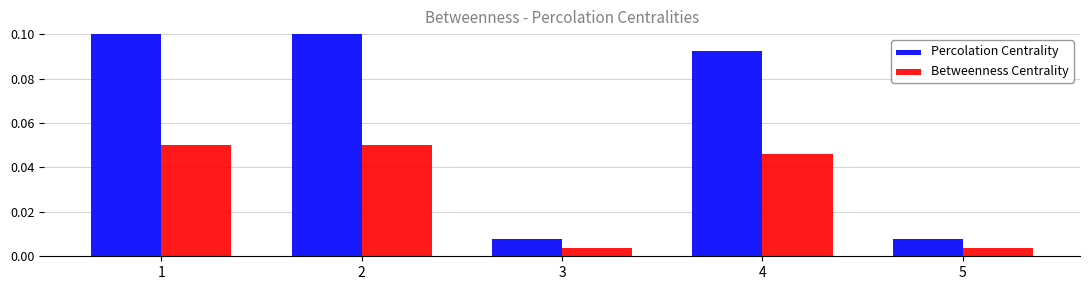

Is the value of Percolation Centrality at 4 greater than the value of Betweenness Centrality at 2?

Yes